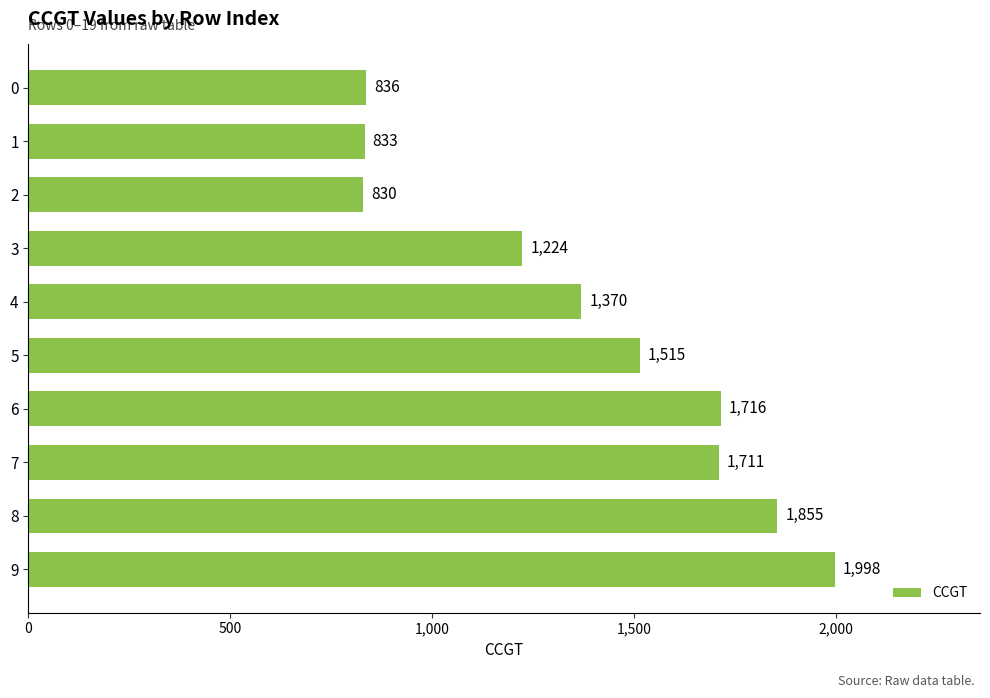

At which category does the chart reach its minimum across all series?

2